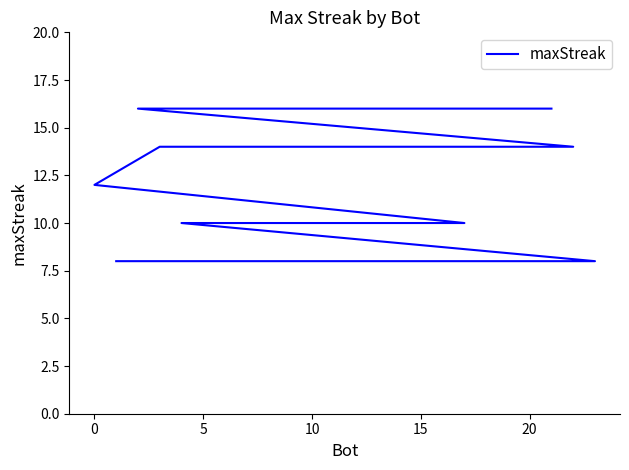

Count the number of categories in the chart.

24